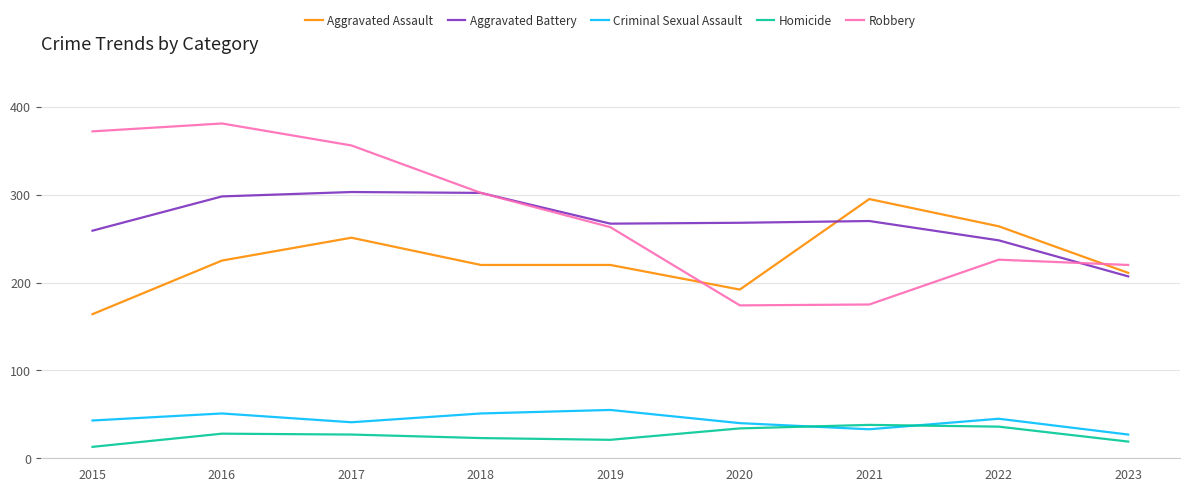

What is the sum of all Criminal Sexual Assault values?

386